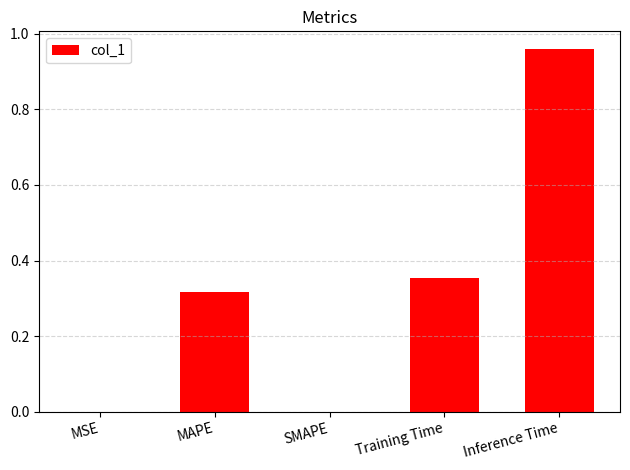

Which label corresponds to the largest value in the chart?

Inference Time